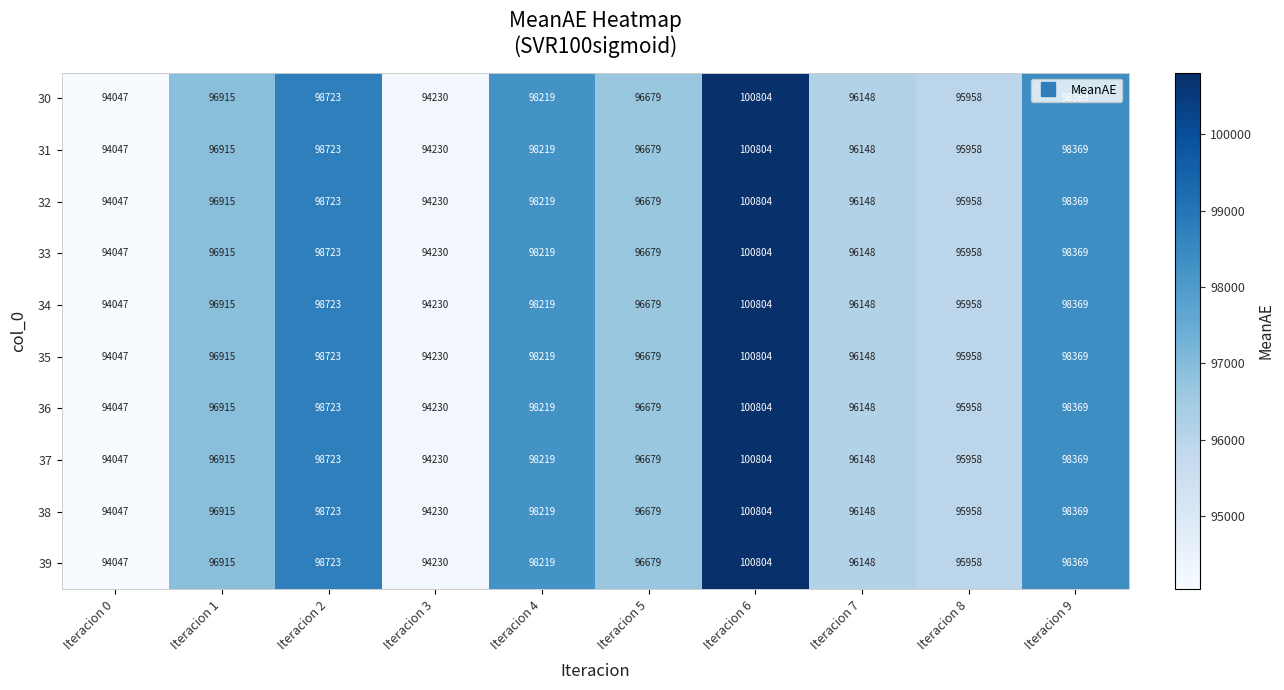

What is the approximate value of 34 at Iteracion 3?

94230